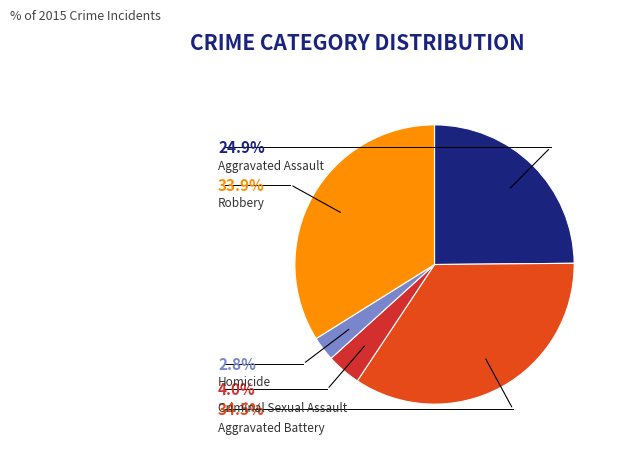

How many slices are in this pie chart?

5